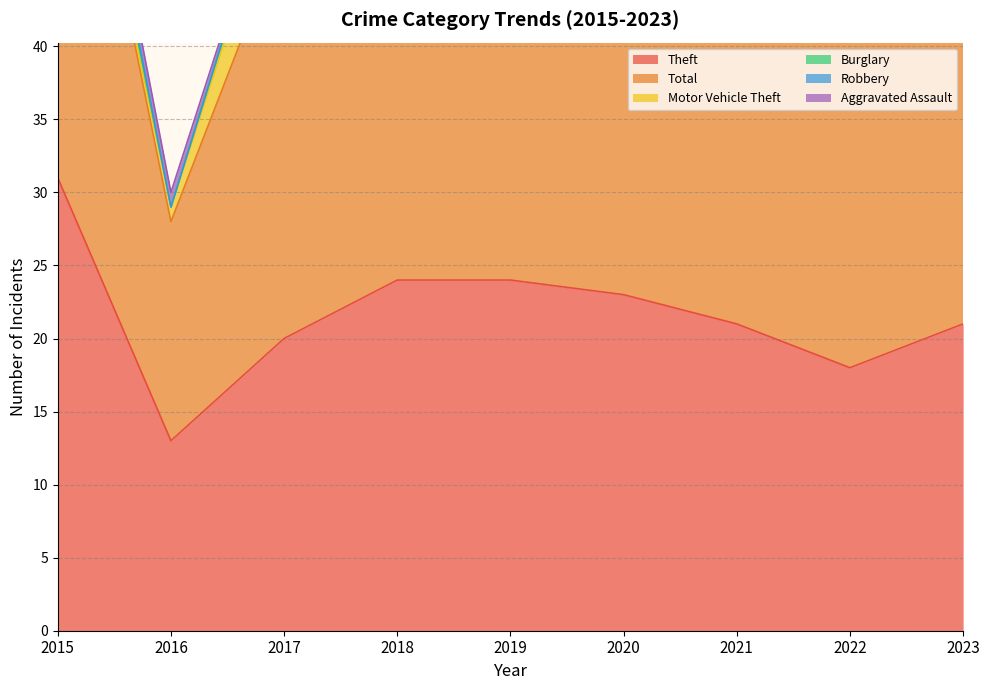

Is it true that Motor Vehicle Theft equals 2 at 2017?

False